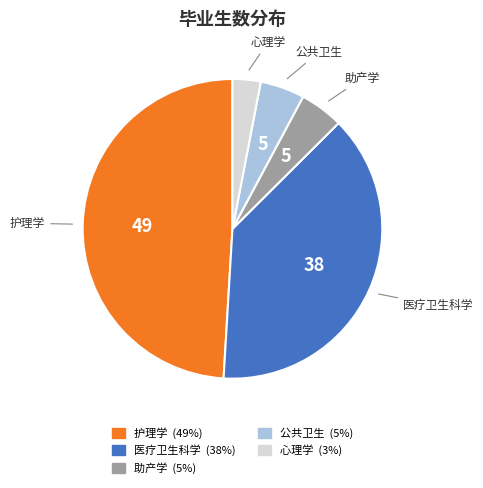

Does any single category account for the majority?

No